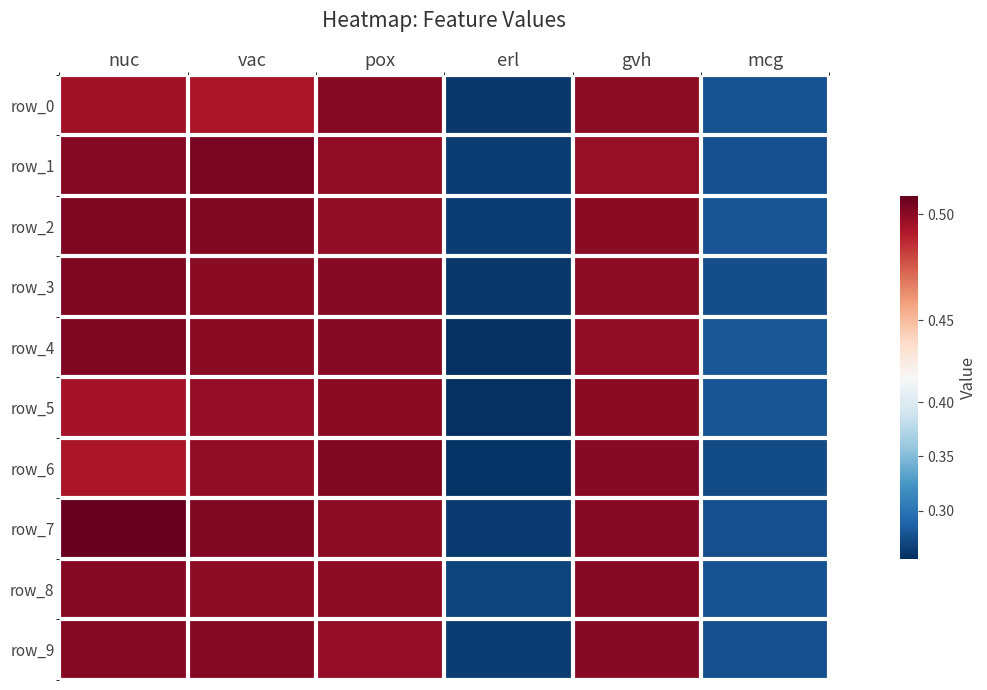

What is the sum of all row_0 values?

2.5